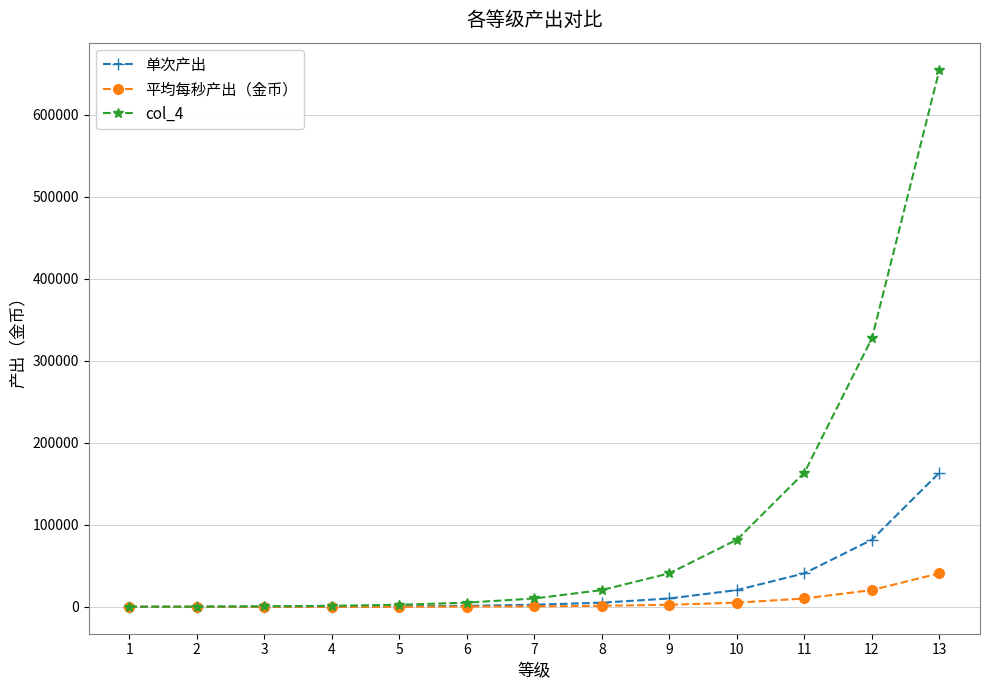

What is the greatest value displayed?

655360